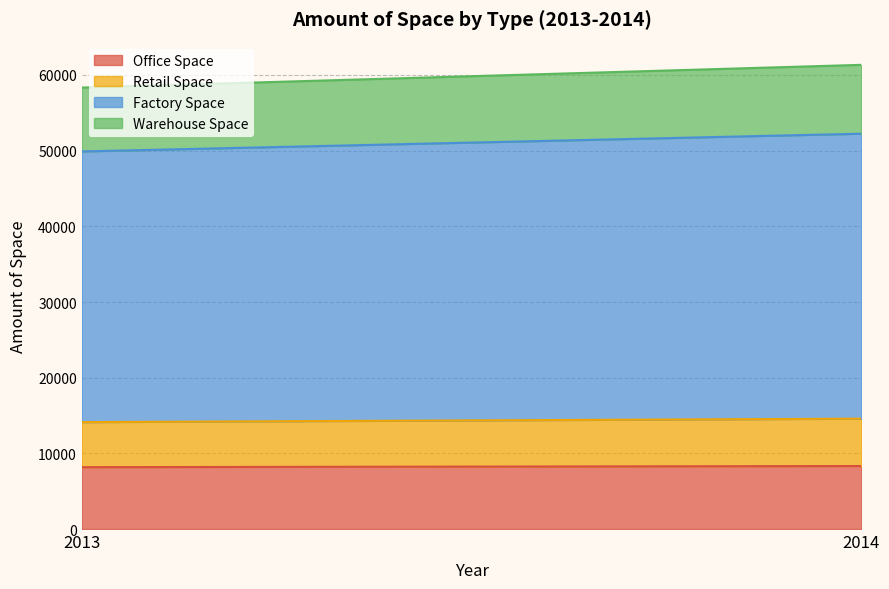

What is the highest value of the Office Space series?

8326